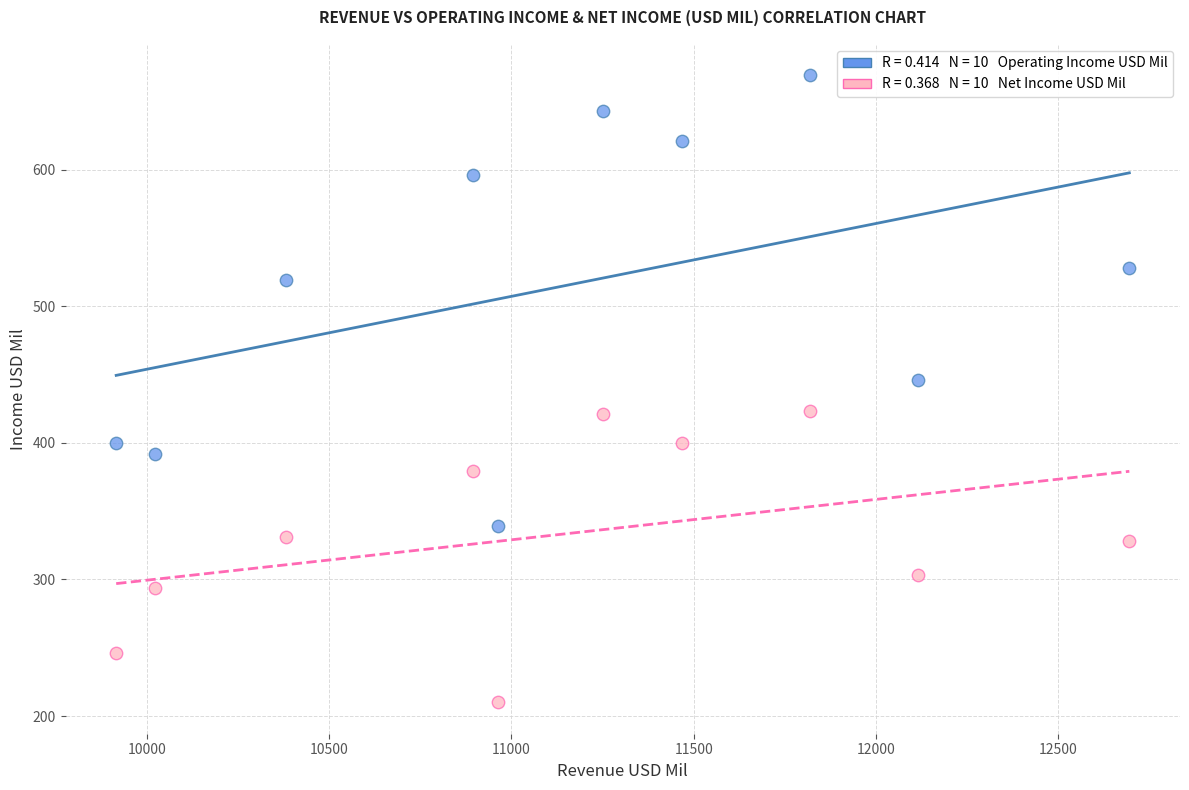

Across all series, what Y value is closest to 439?

446